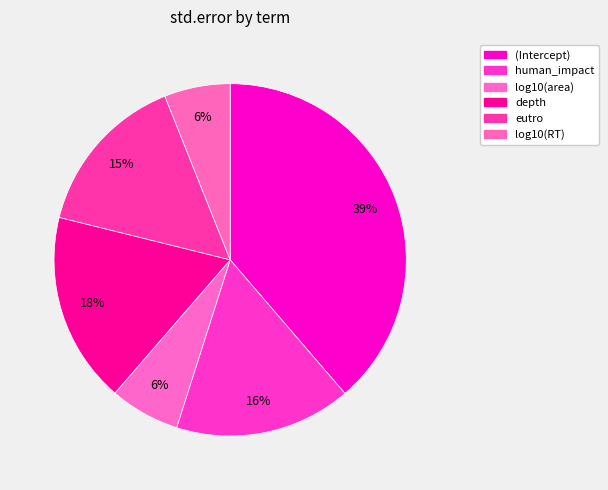

Does human_impact account for over 50% of the chart?

No